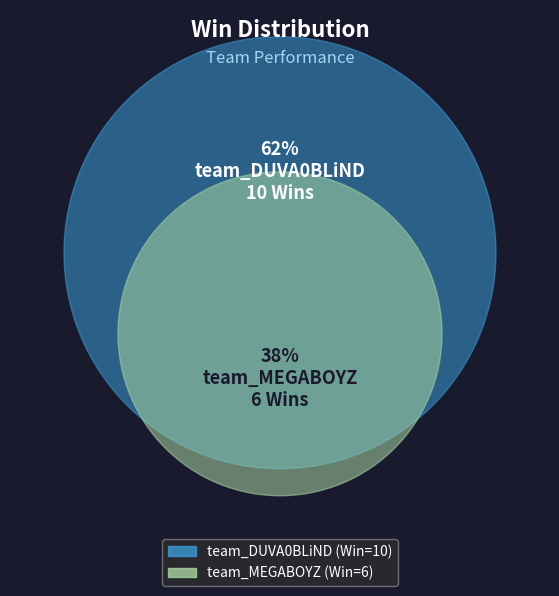

The team_MEGABOYZ slice represents 38% of the pie. True or false?

True